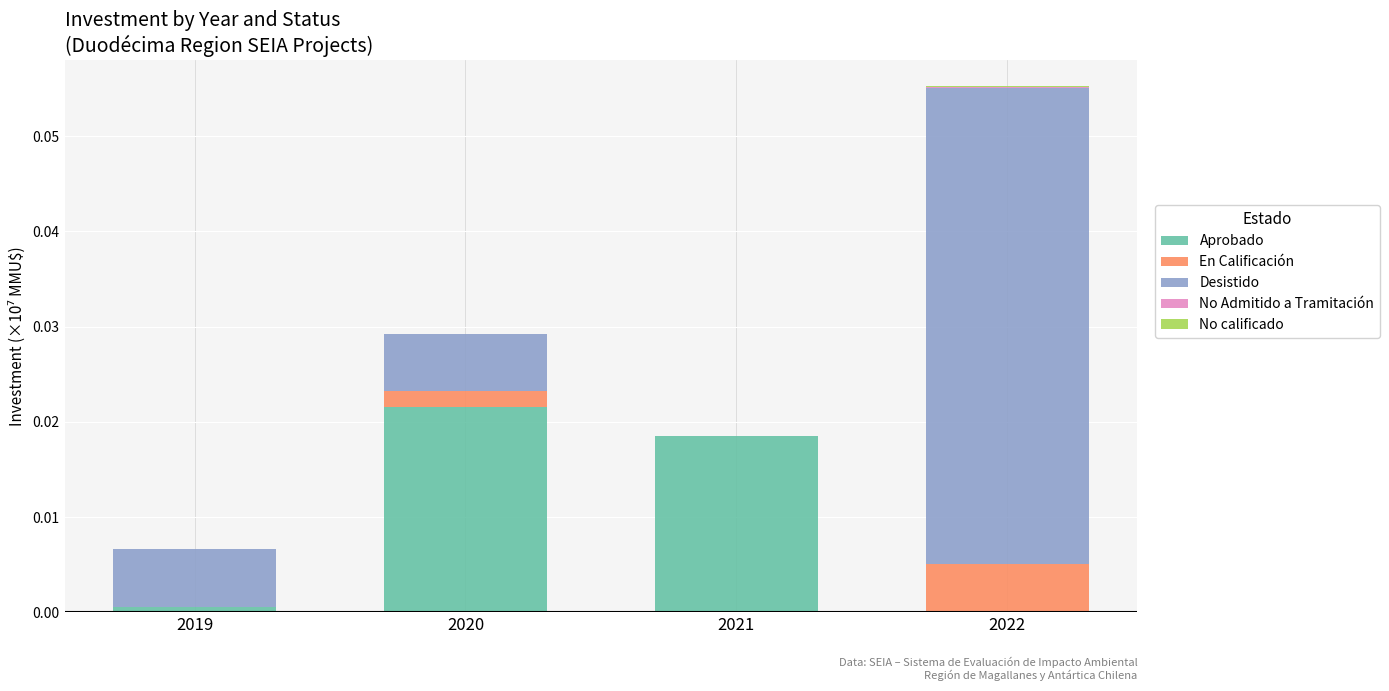

Which category has the highest value in the Aprobado series?

2020